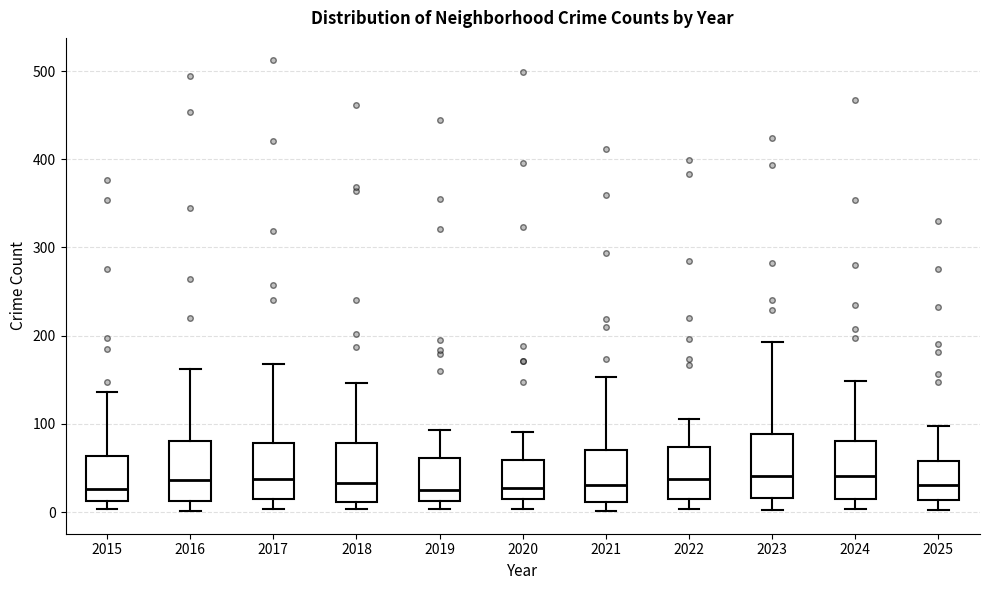

Where is the lower edge of the box at x = 2020 on the y-axis? The values are not printed on the chart, so give them approximately, as read against the axis.

20